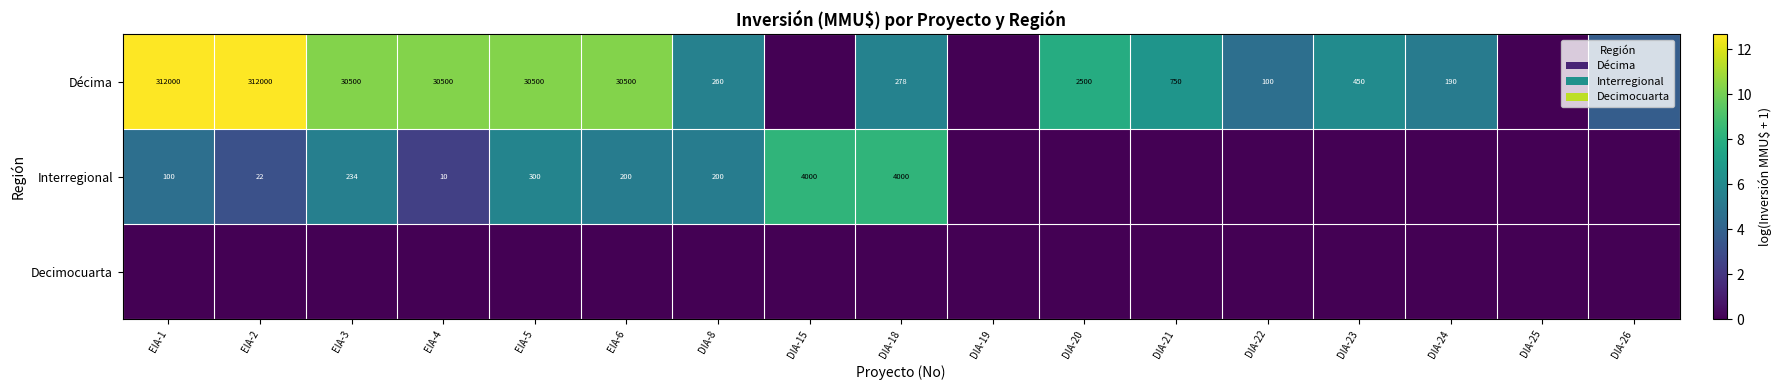

True or false: Interregional has a value of 5273 at DIA-15.

False